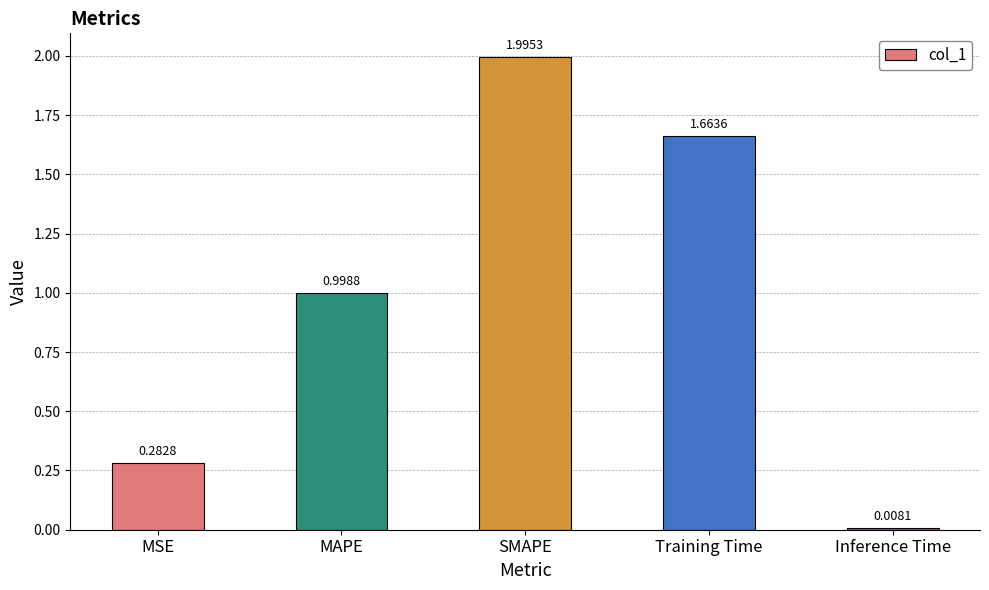

What is the change in value from MSE to Training Time?

+1.4